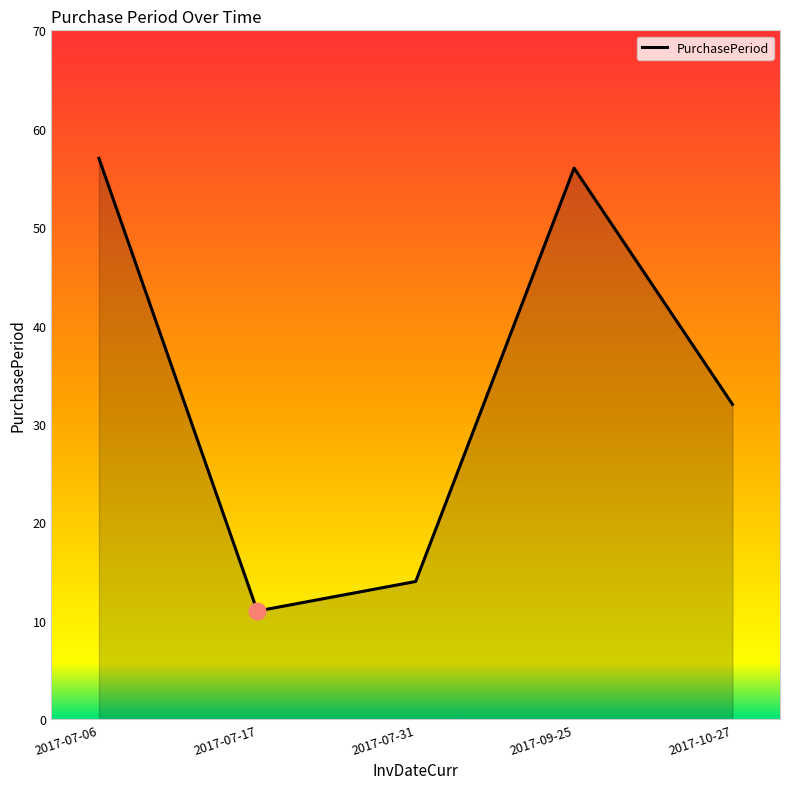

At which category does the data reach its first local valley?

2017-07-17